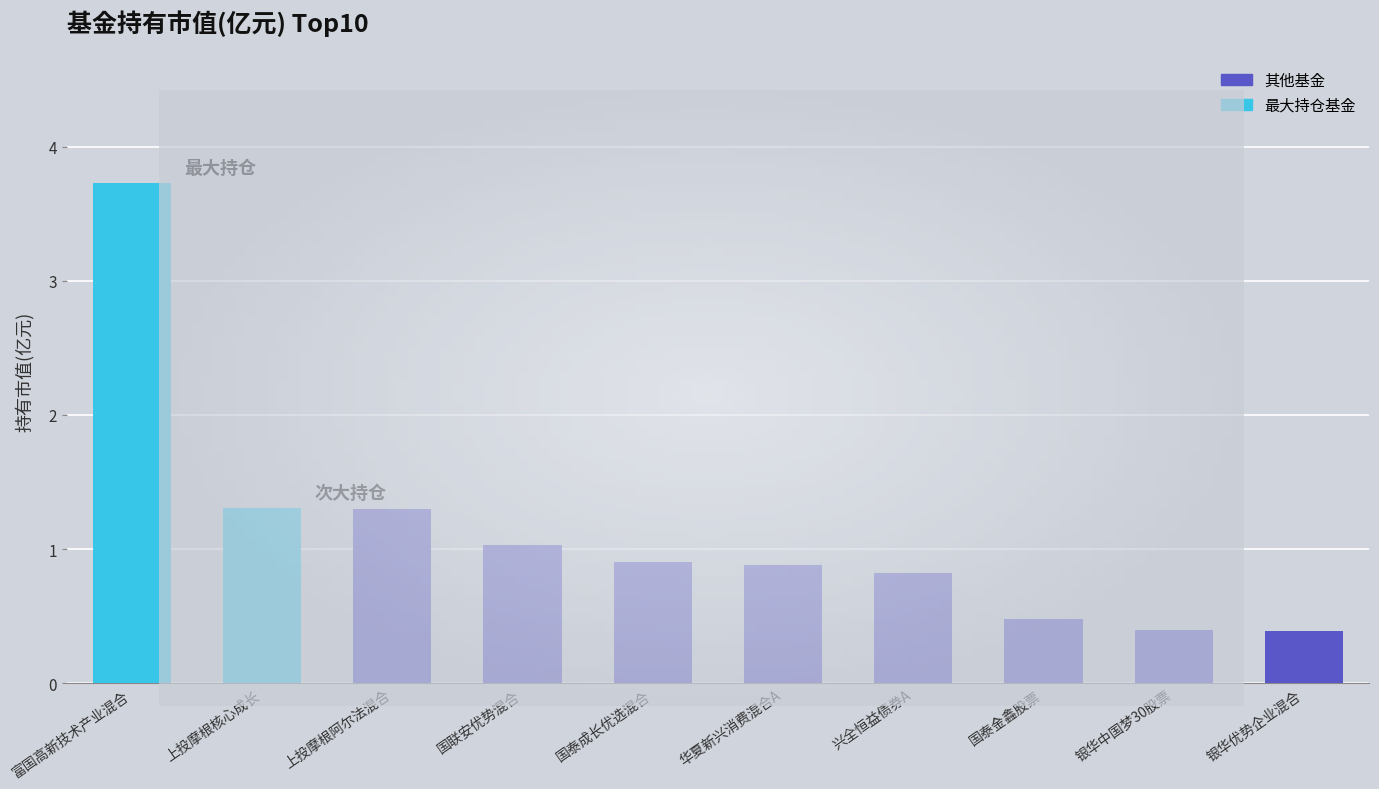

Are the bars grouped side by side (vs. stacked)?

No